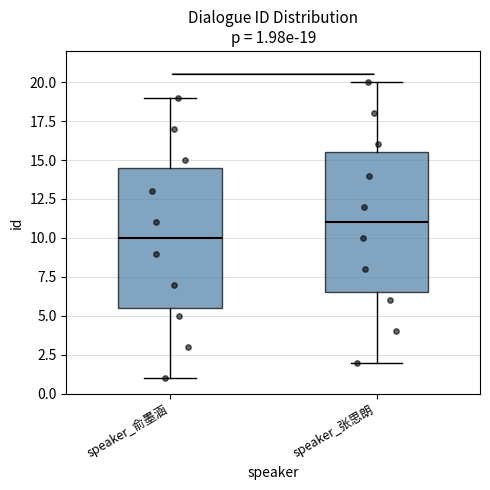

Which box's median line is the highest?

speaker_张思朗